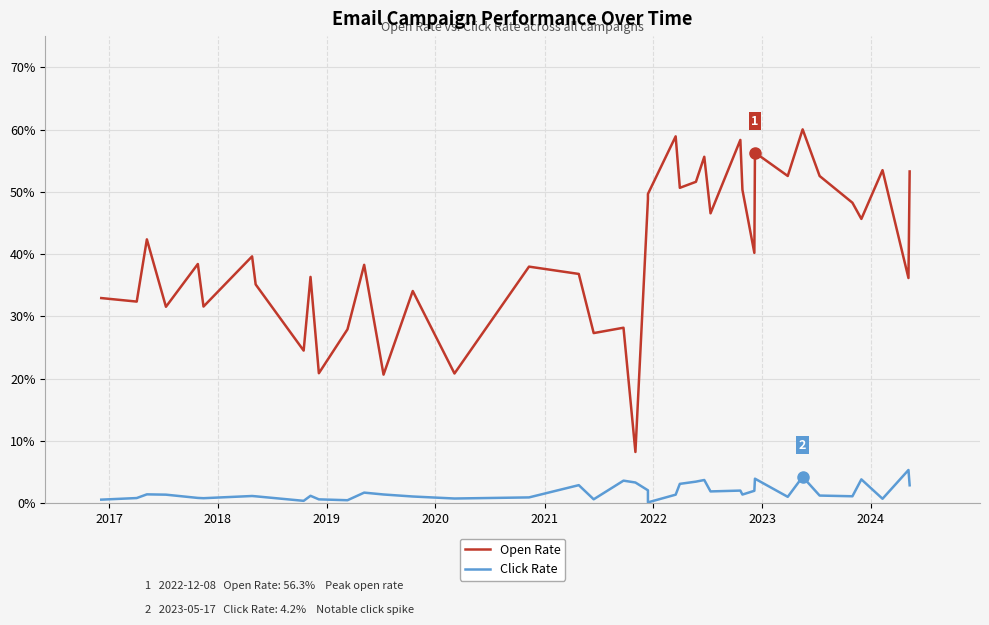

Does the chart display data point markers on the line(s)?

No